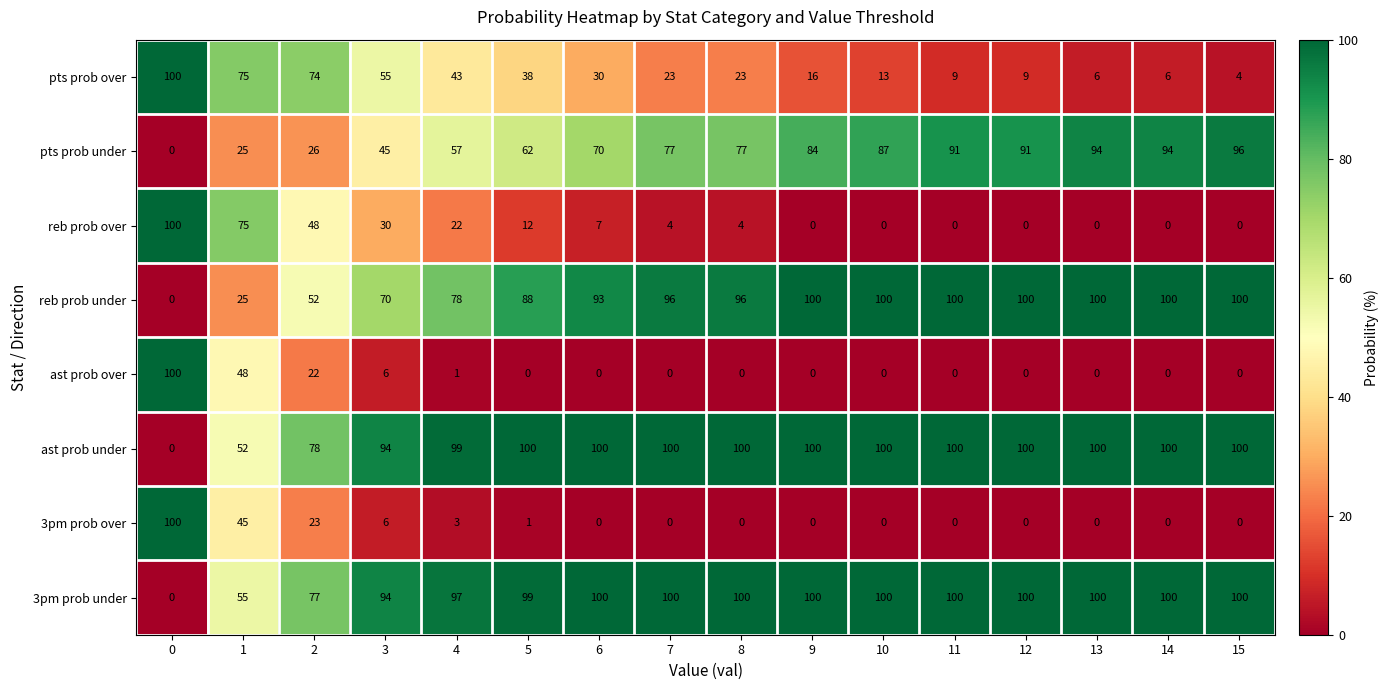

The ast prob over series shows 0 at 4. True or false?

False